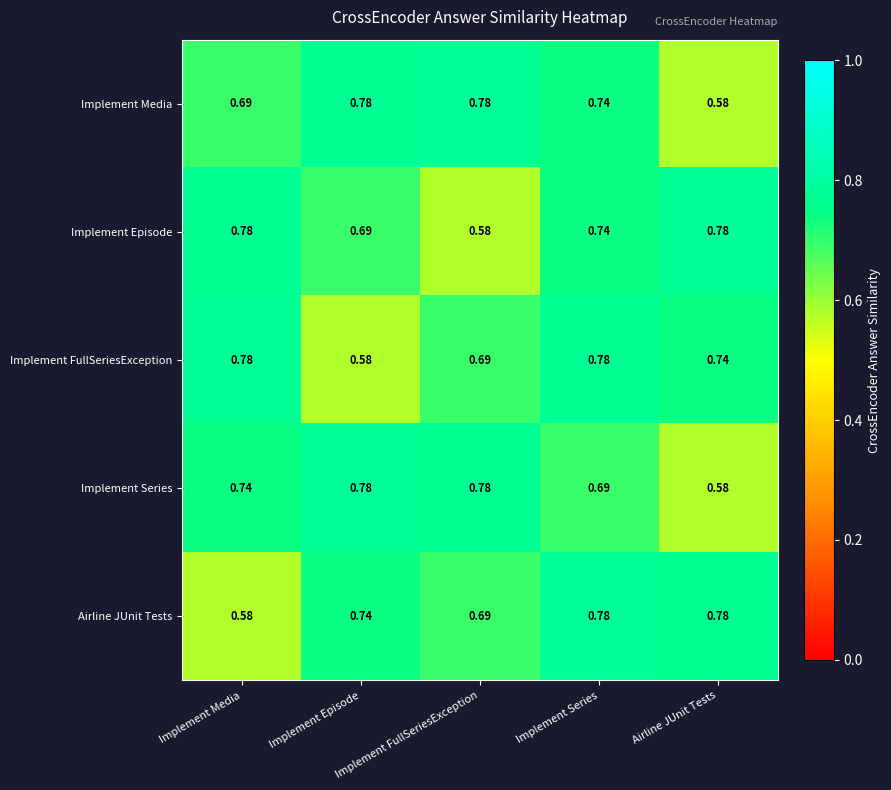

At which category is the sum across all series the highest?

Implement Series